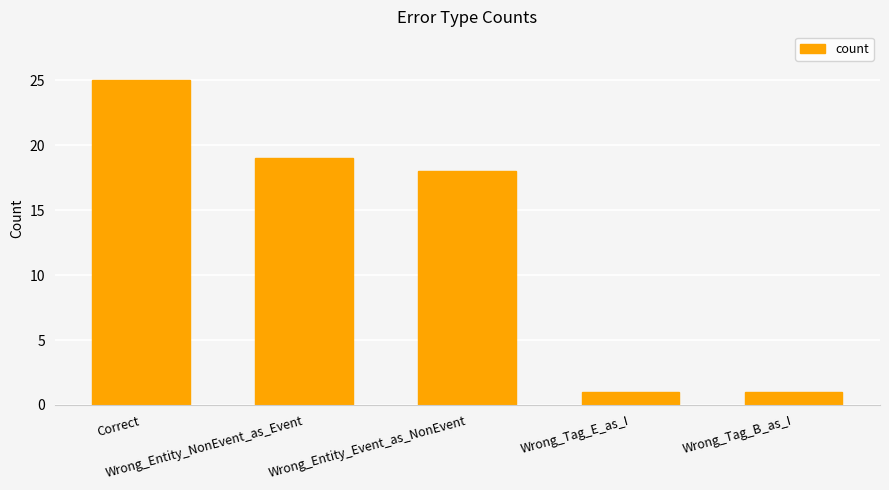

What is the label of the 1st bar from the left?

Correct